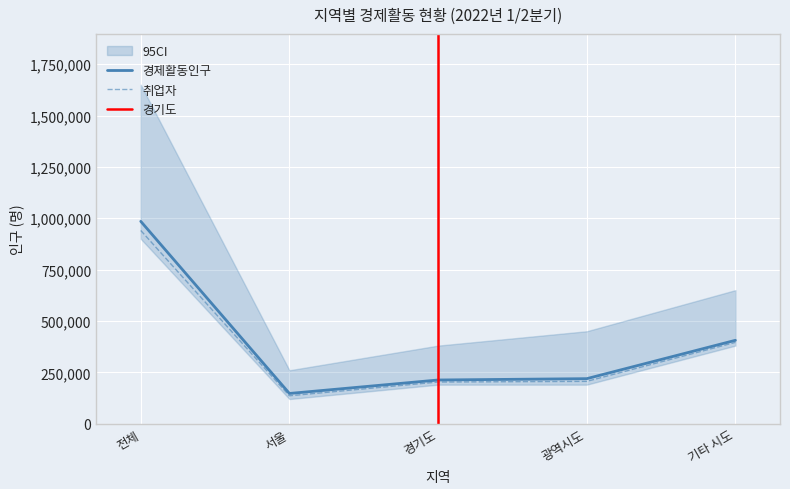

Reading right to left, extract all data points from this chart.

경제활동인구: 기타 시도=405952	광역시도=219202	경기도=212714	서울=147131	전체=984999
취업자: 기타 시도=395830	광역시도=206018	경기도=202871	서울=135857	전체=940575